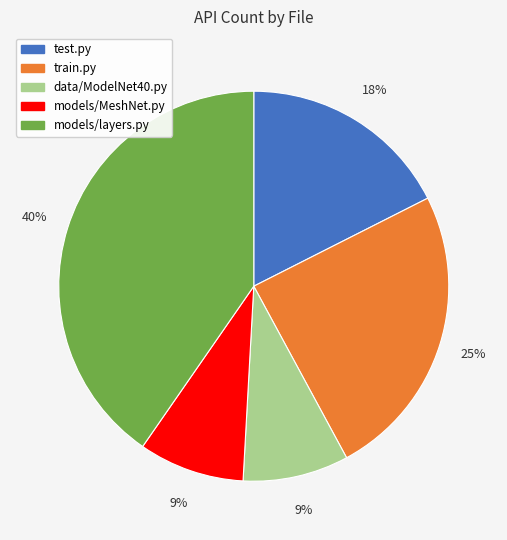

Is the sum of data/ModelNet40.py and models/layers.py greater than half?

No